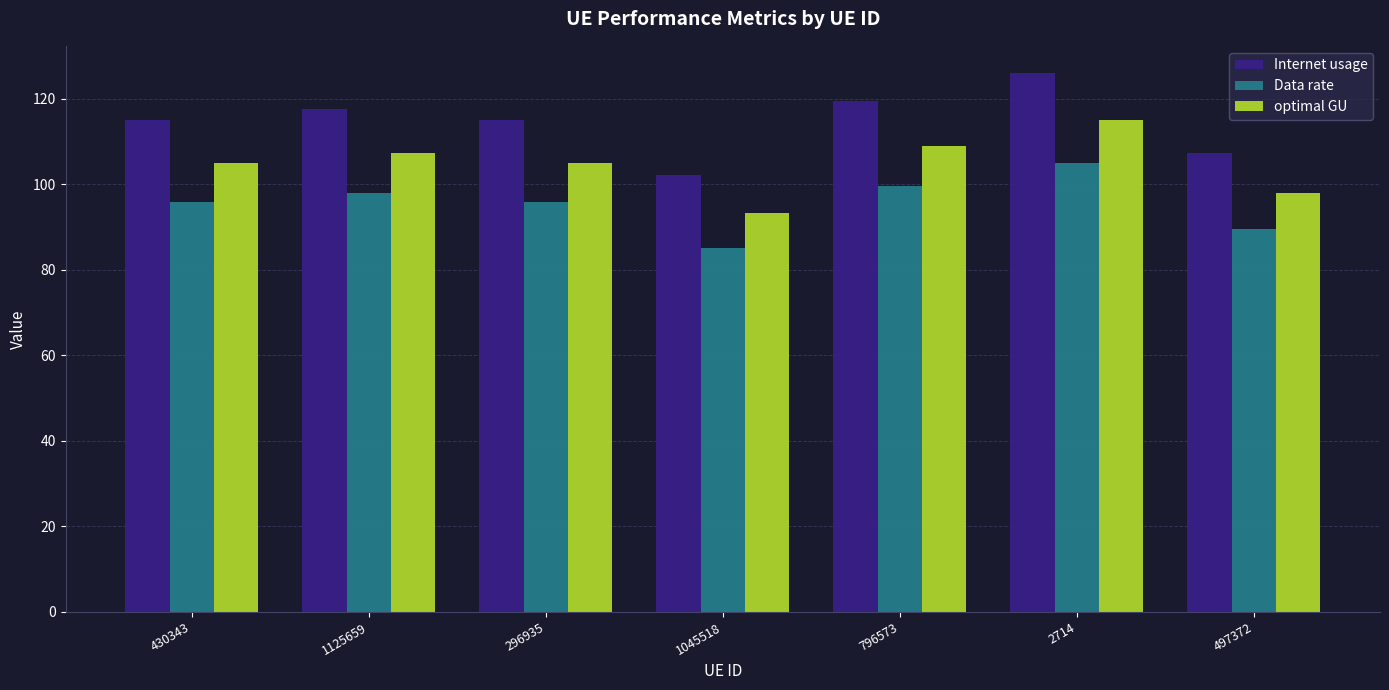

Is it true that Data rate equals 85.2 at 1045518?

True